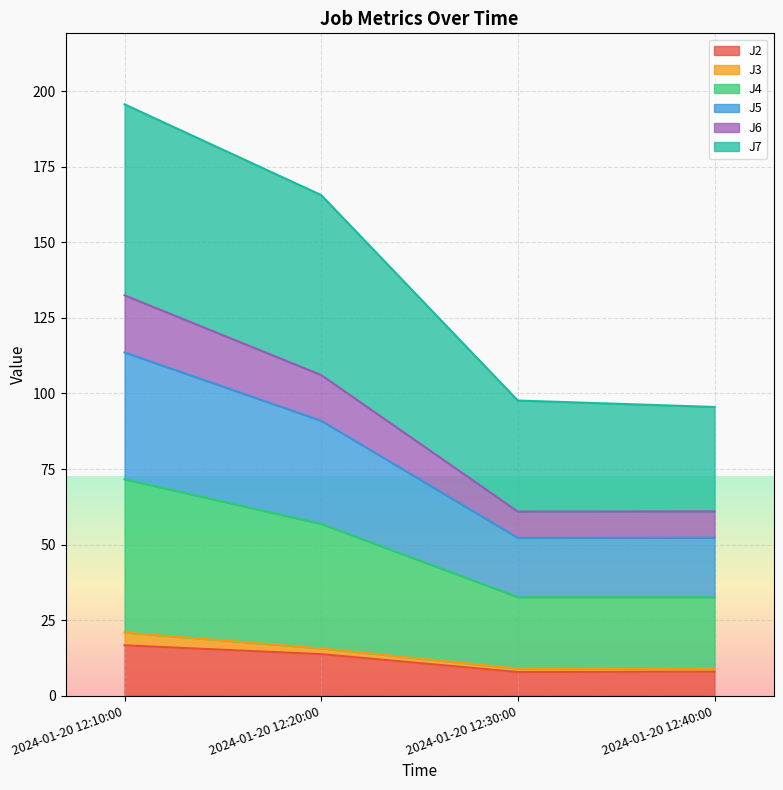

Count the number of categories in the chart.

4